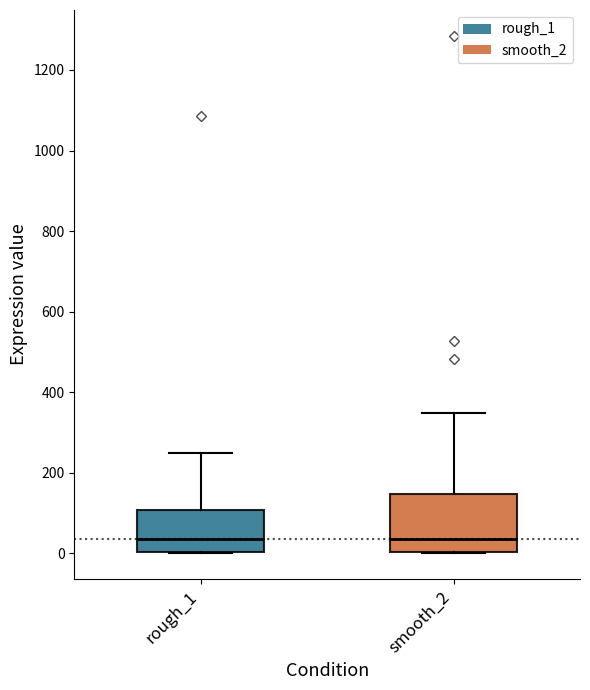

Reading left to right, read every box against the y-axis: the position of its median line, the range the box covers, and the ends of its whiskers. The values are not printed on the chart, so give them approximately, as read against the axis.

rough_1: median 40, box 0 to 100, whiskers 0 to 240
smooth_2: median 40, box 0 to 140, whiskers 0 to 340